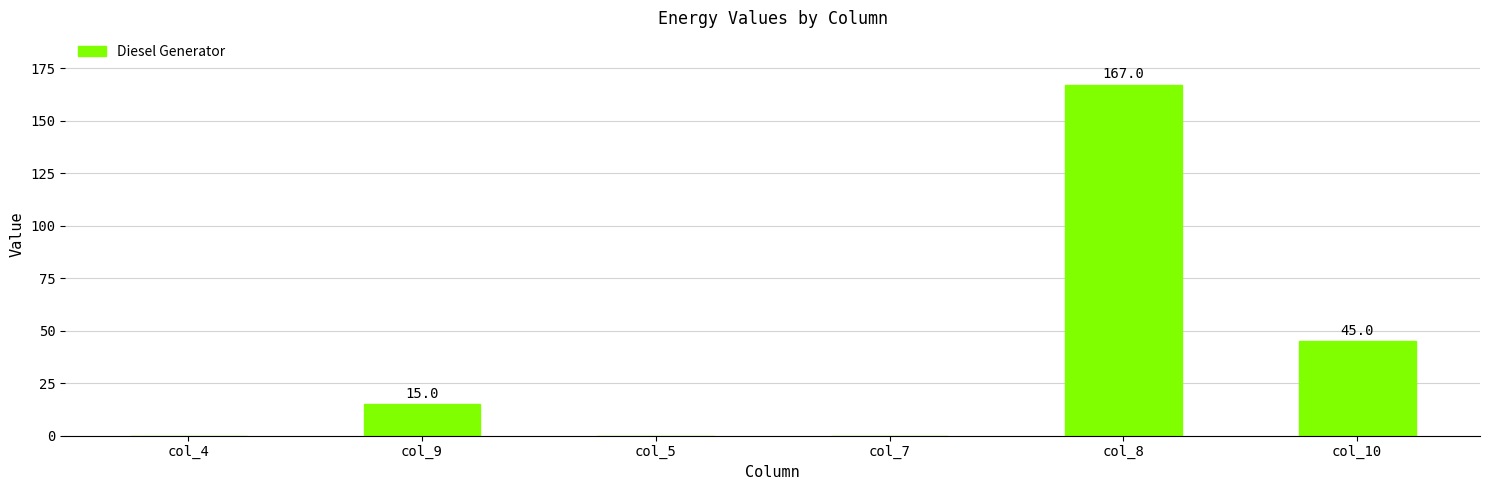

What is the greatest value displayed?

167